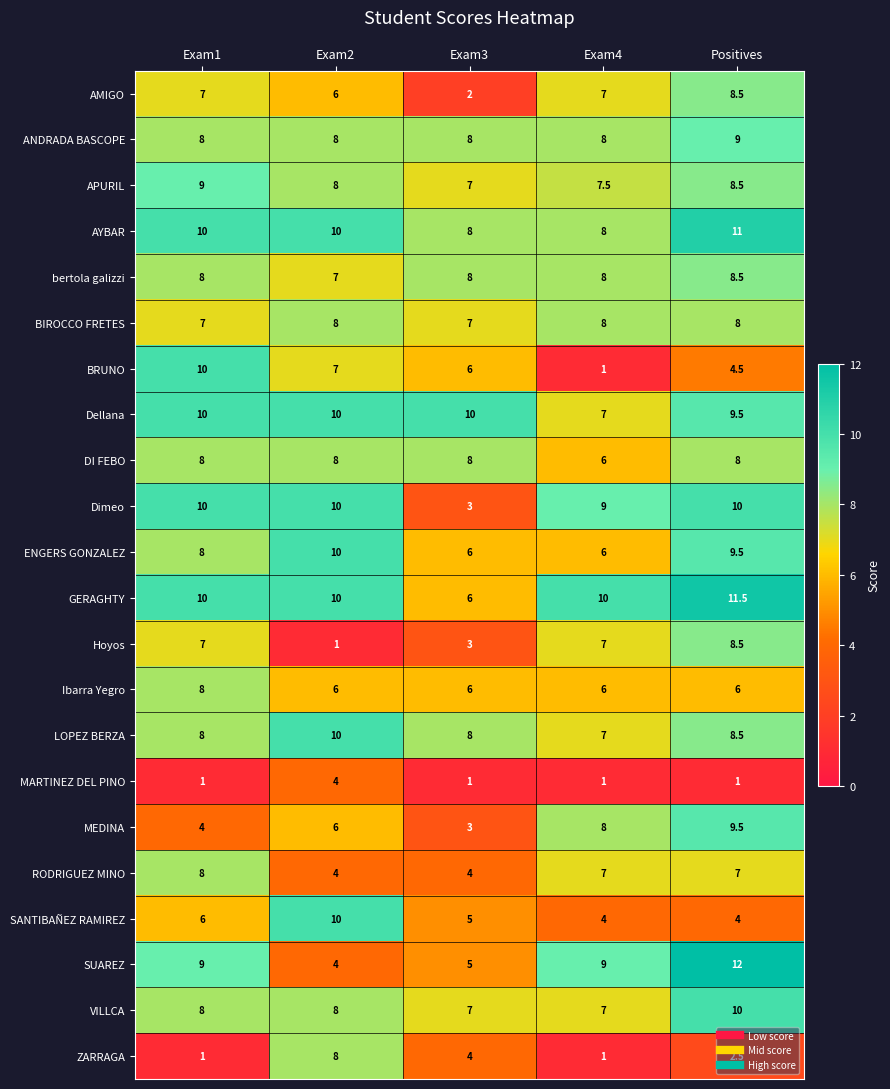

What is the difference between the second highest and minimum values in the BIROCCO FRETES series?

1.0